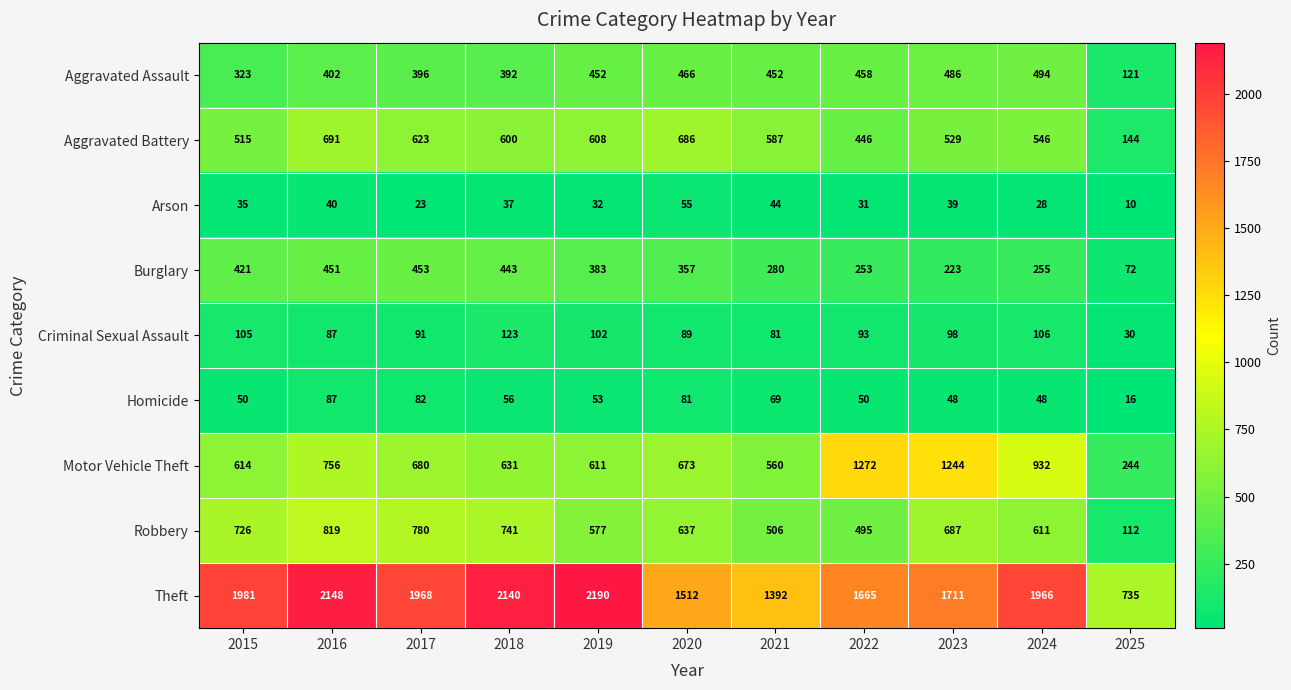

What is the greatest value displayed?

2190